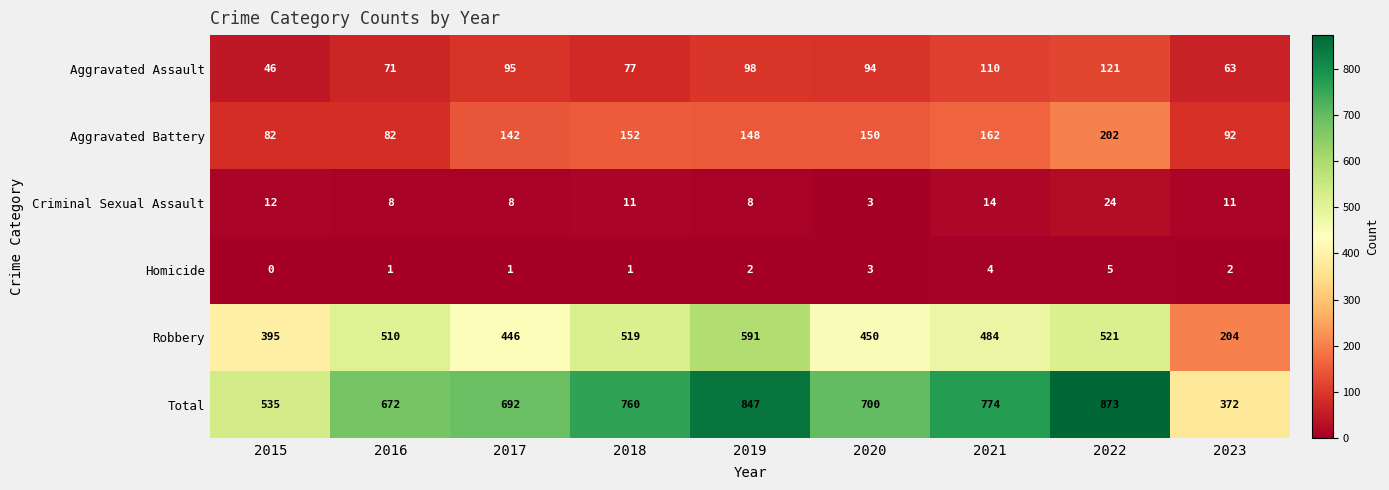

What is the difference between the highest and lowest values at 2015?

535